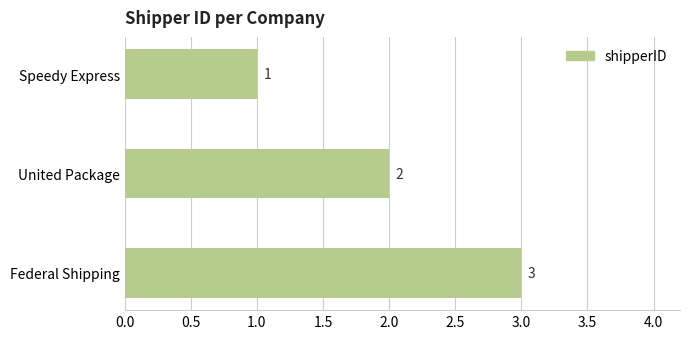

At which label is the value closest to 2?

United Package